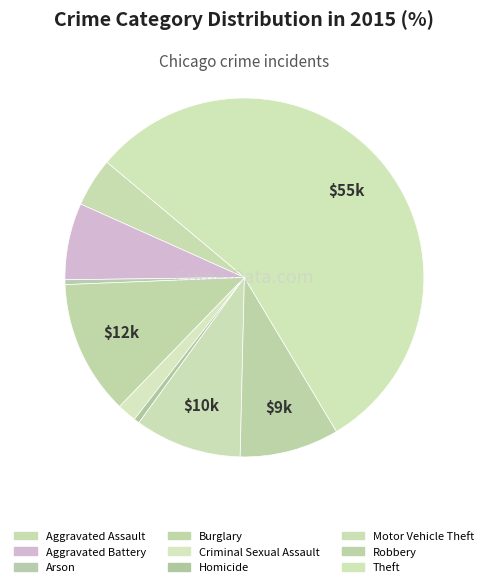

What percentage is the Theft slice, to the nearest percent?

55%